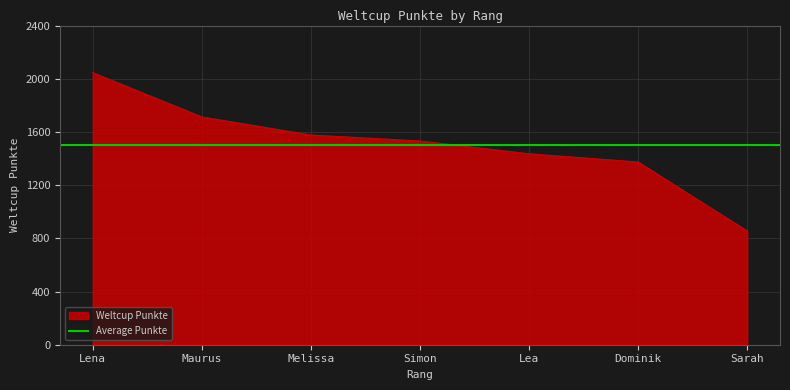

The value of Weltcup Punkte at Maurus is 3076. True or false?

False